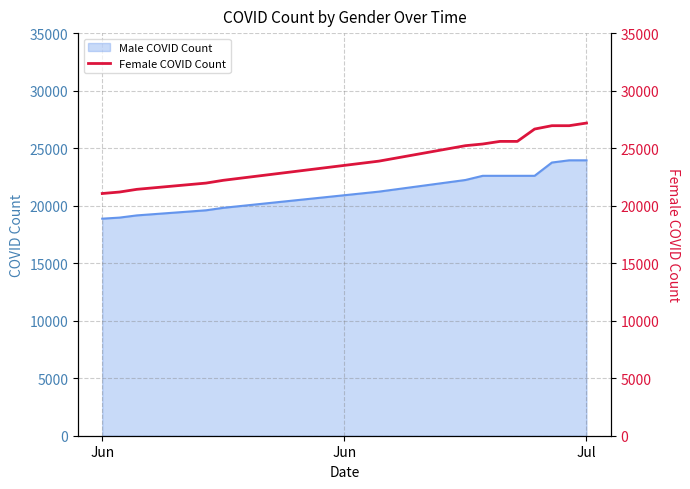

The Male COVID Count series shows 23942 at Jul. True or false?

True